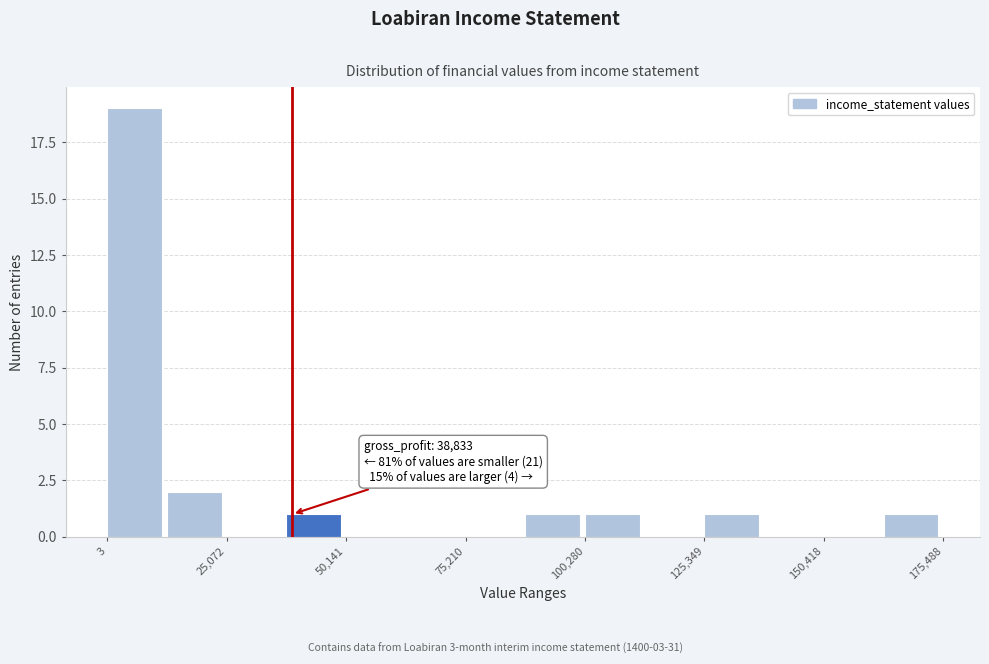

Around what value on the x-axis is the tallest bar? Give the approximate position of its centre, as read against the axis.

5000